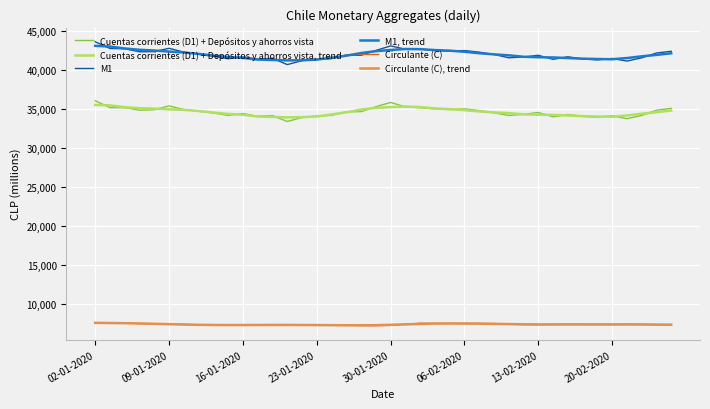

What is the greatest value displayed?

43570.0